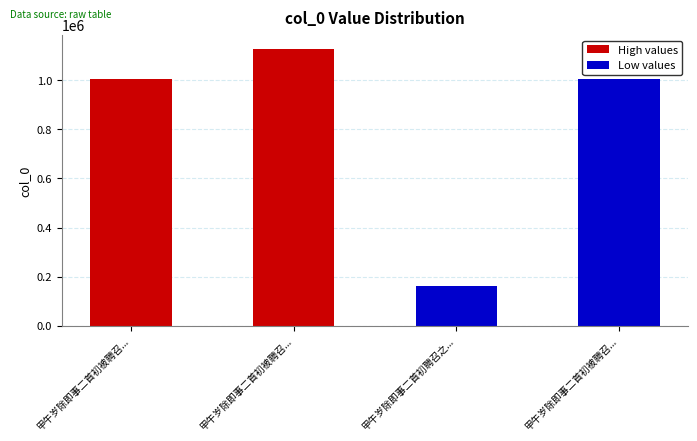

How many series are shown in this chart?

1